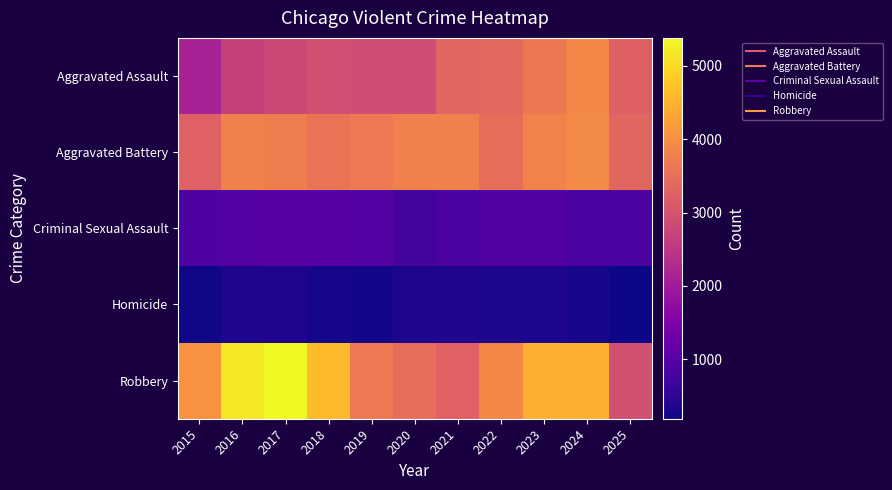

At which category does the chart reach its peak across all series?

2017